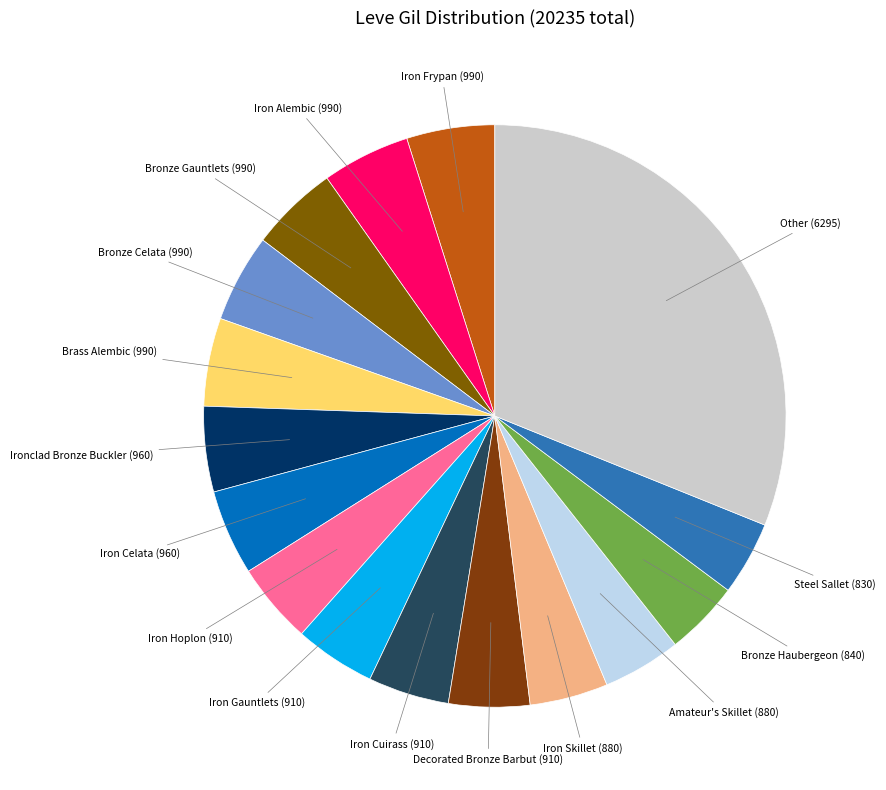

Count the number of slices in the pie.

16